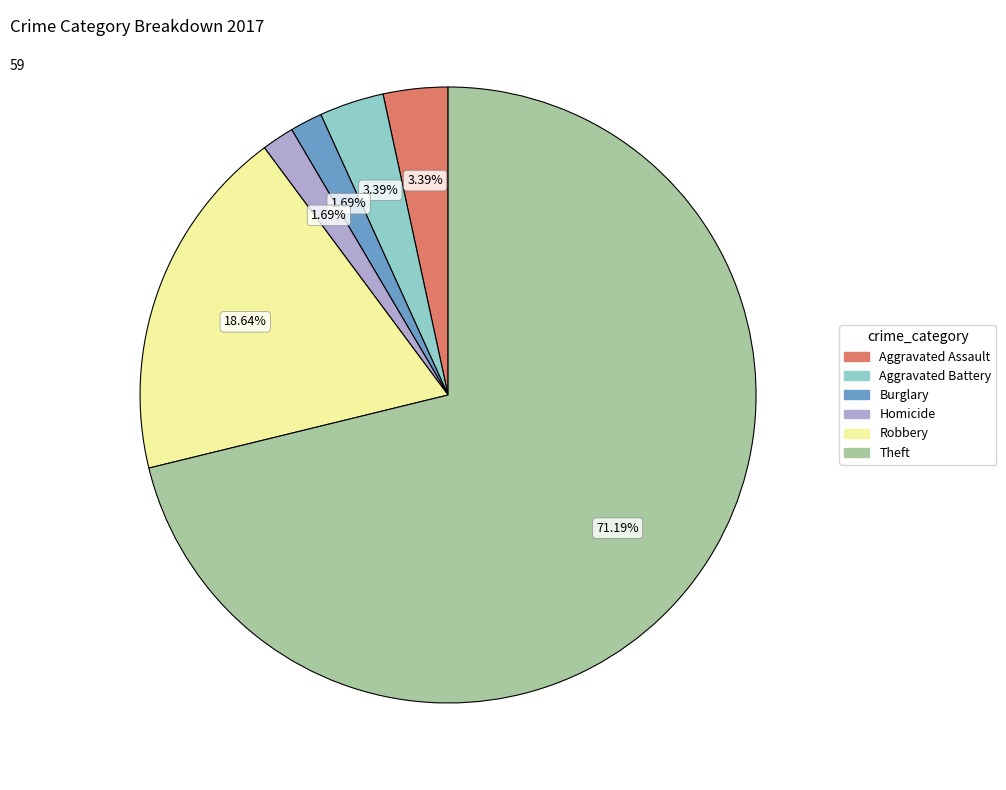

Is the sum of Burglary and Robbery greater than half?

No